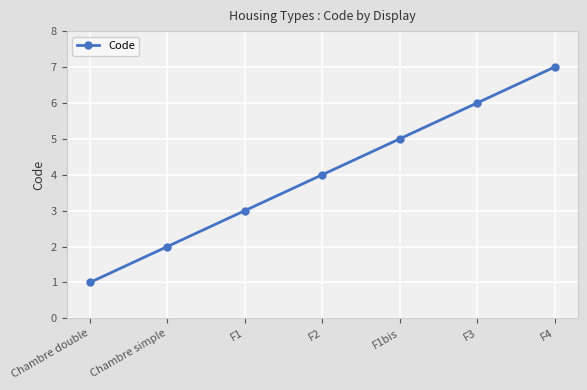

Rank the categories by value from highest to lowest.

F4, F3, F1bis, F2, F1, Chambre simple, Chambre double